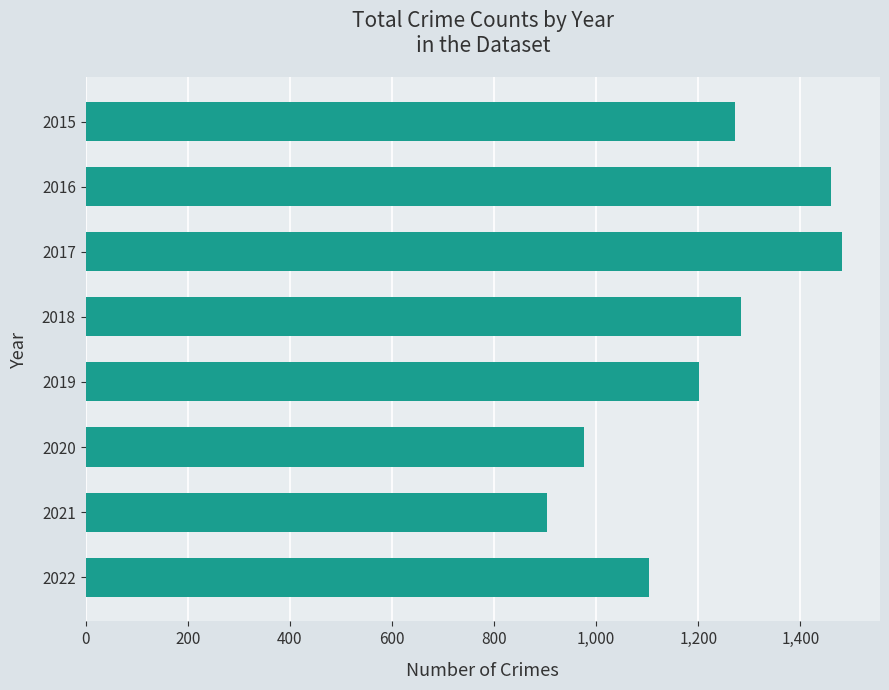

Reading top to bottom, list all the values displayed in this chart.

1272	1460	1482	1284	1202	976	903	1104